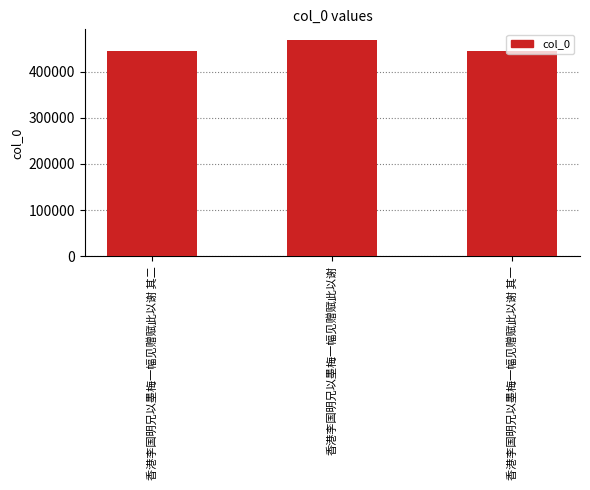

True or false: the data shows 443655 at 香港李国明兄以墨梅一幅见赠赋此以谢 其二.

True